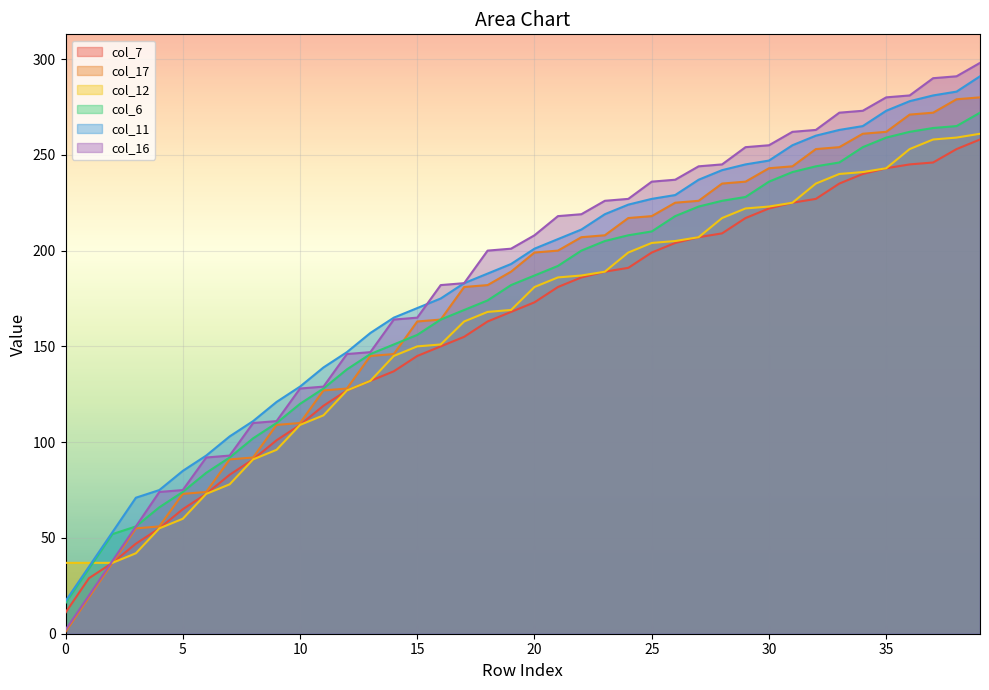

What is the sum of all col_12 values?

6469